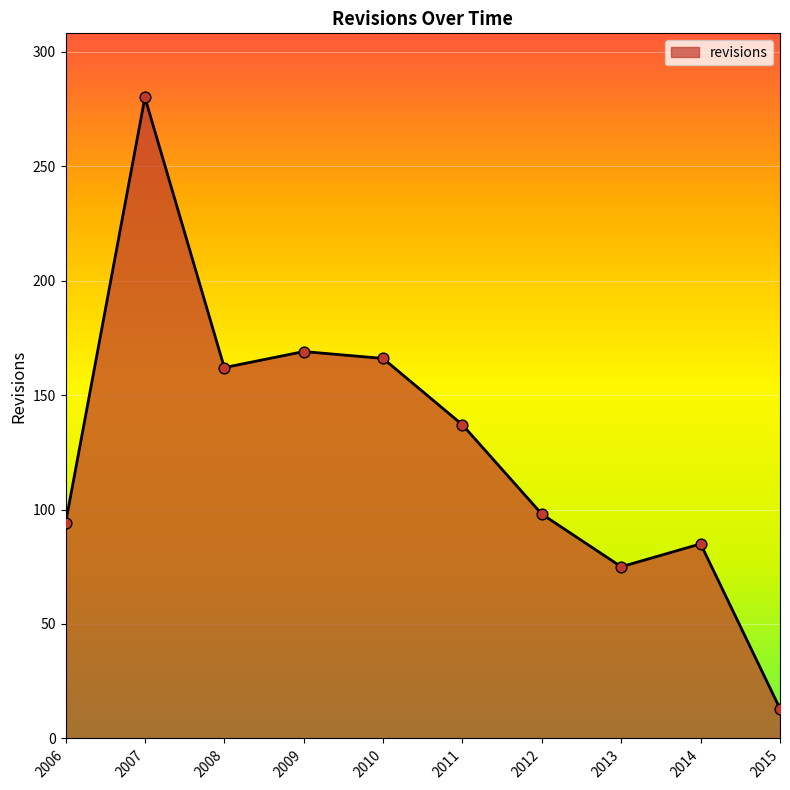

What is the change in value from 2010 to 2013?

-91